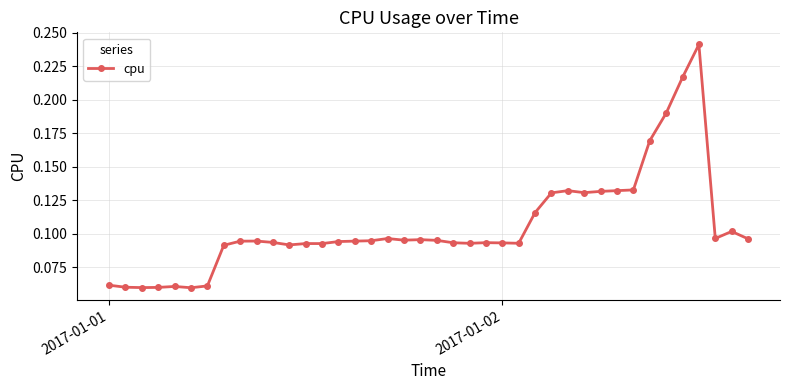

Count the values in the range 0 to 1.

40